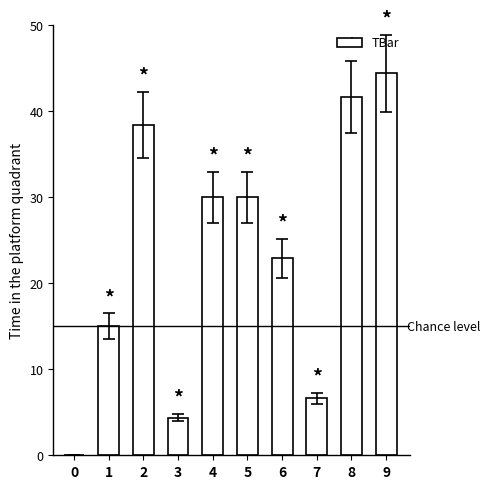

The value at 6 is 34.8. True or false?

False